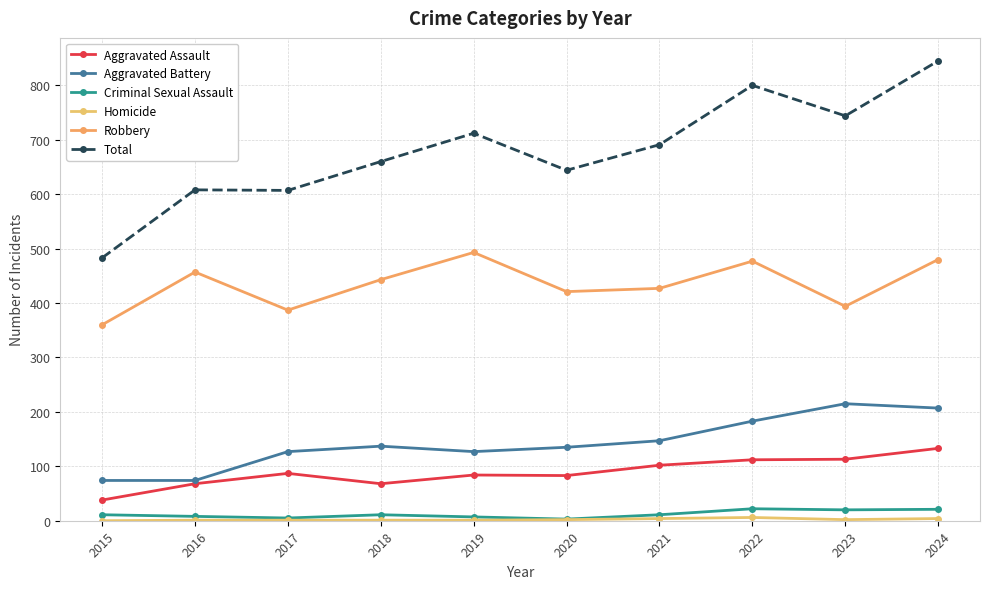

What is the sum of the Criminal Sexual Assault values at 2015 and 2022?

33